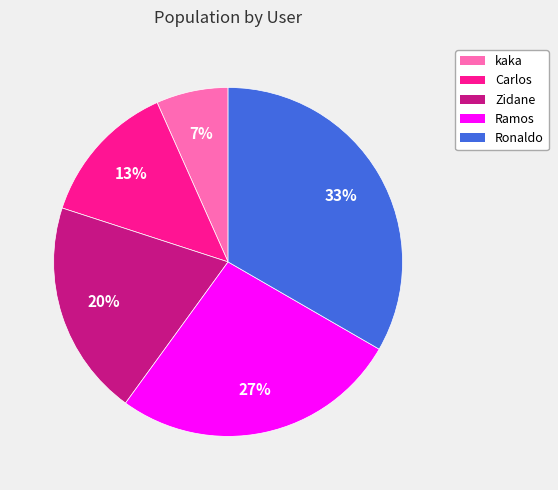

To the nearest percent, what portion does Carlos represent?

13%